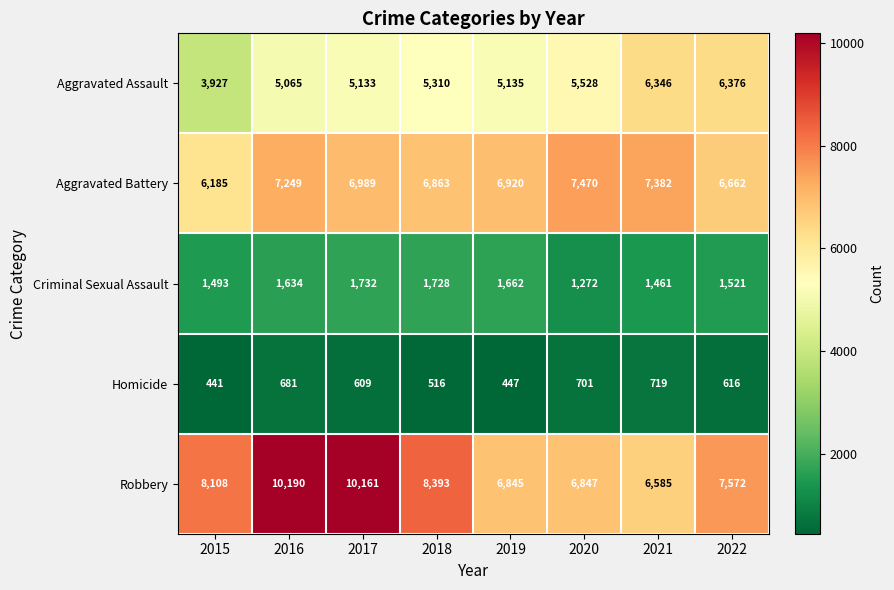

Is it true that Aggravated Assault equals 8475 at 2020?

False